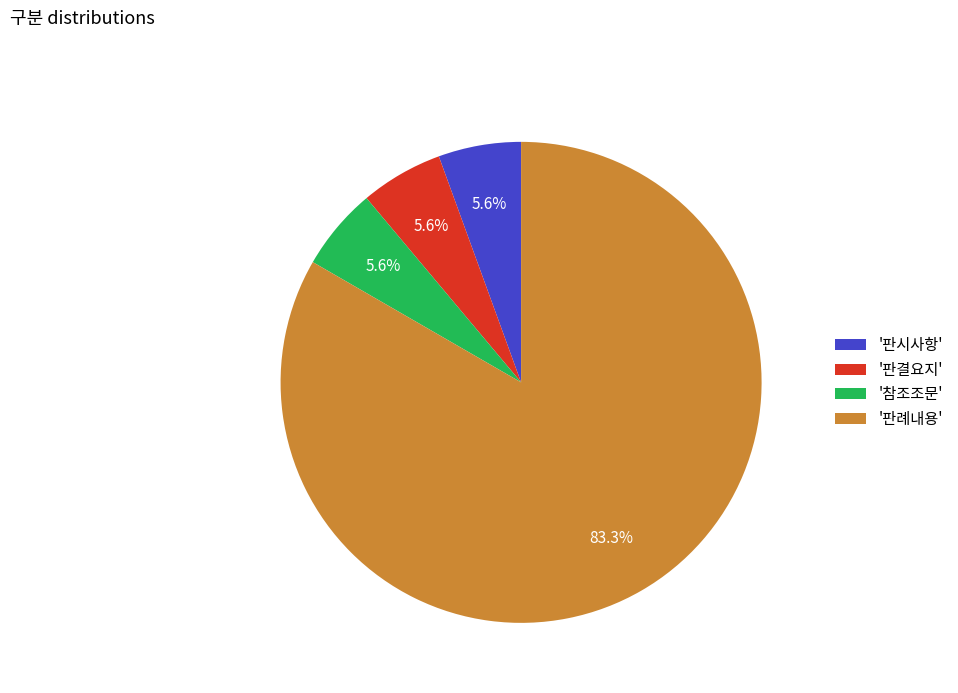

How many slices are in this pie chart?

4